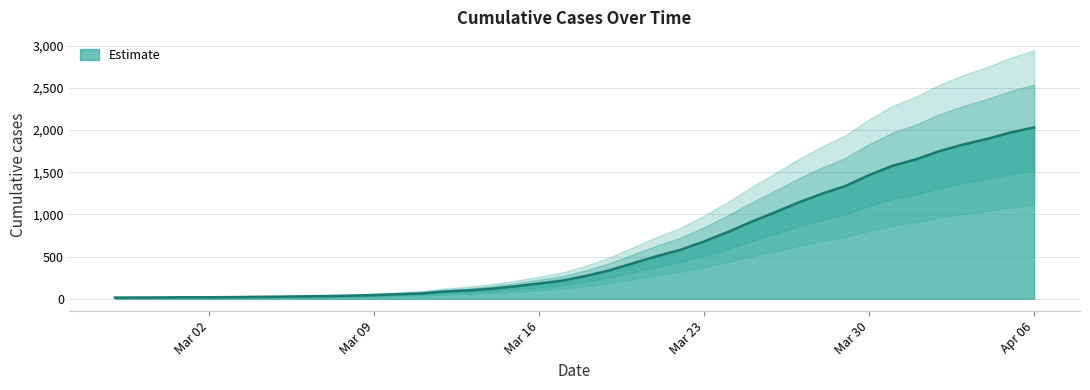

Which has a higher value, 2020-03-22 or 2020-03-19?

2020-03-22